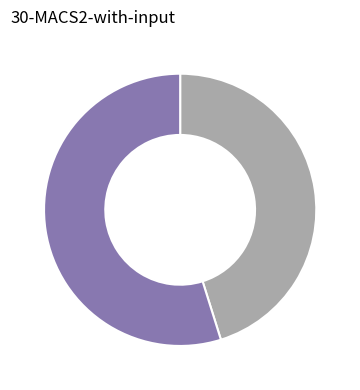

Is there any slice that represents more than half of the pie?

Yes